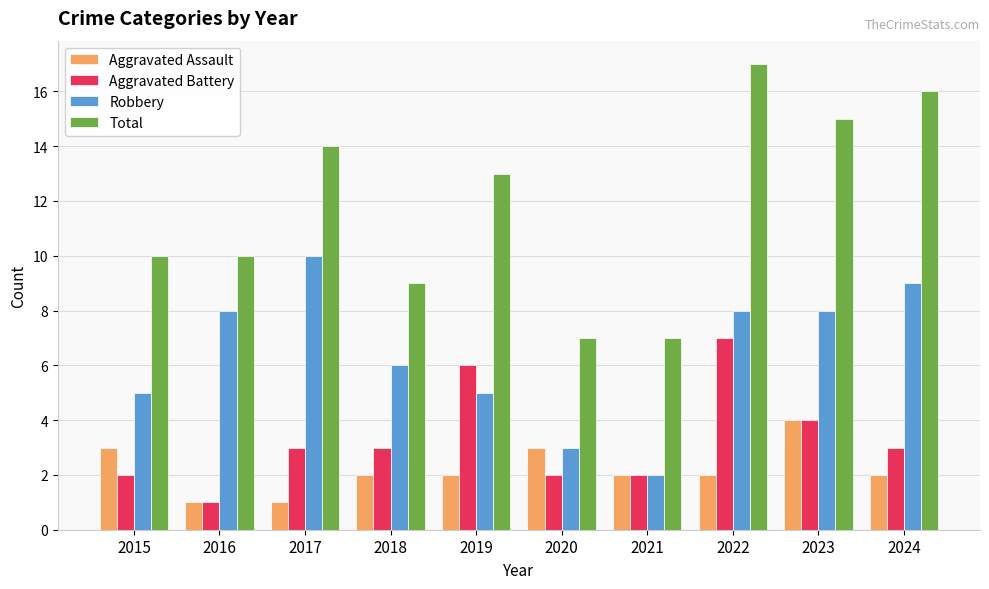

Reading left to right, list all the values displayed in this chart.

Aggravated Assault: 3	1	1	2	2	3	2	2	4	2
Aggravated Battery: 2	1	3	3	6	2	2	7	4	3
Robbery: 5	8	10	6	5	3	2	8	8	9
Total: 10	10	14	9	13	7	7	17	15	16